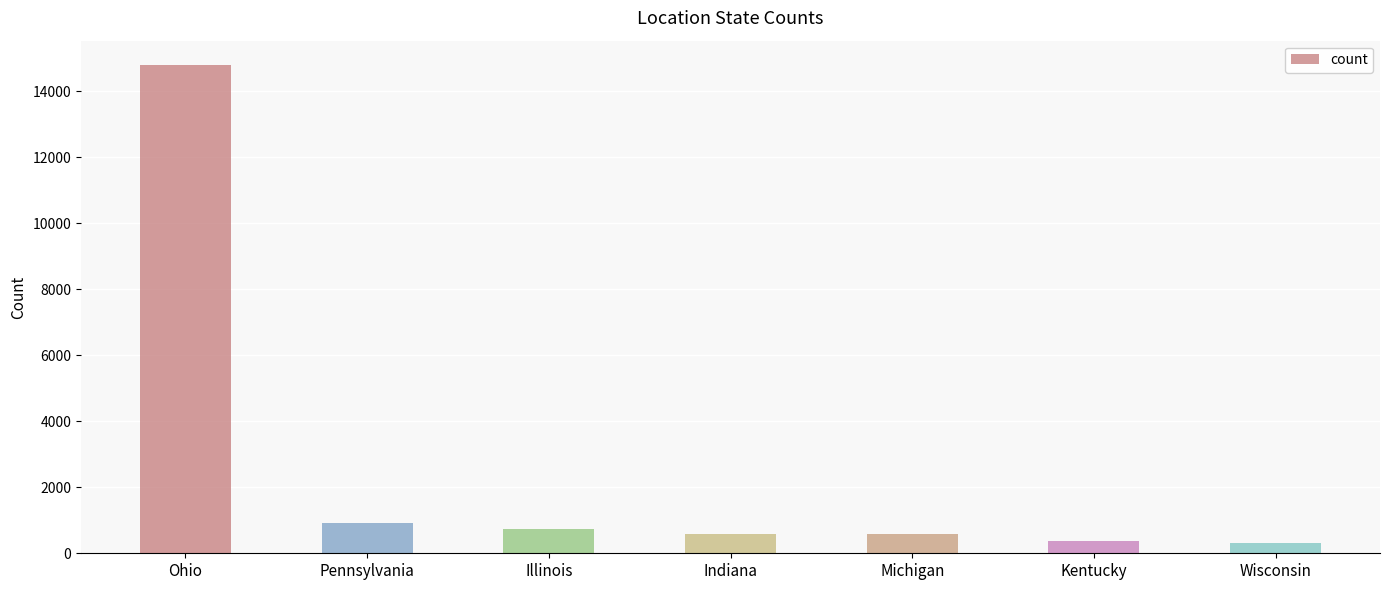

What is the value of the 5th bar from the left?

569